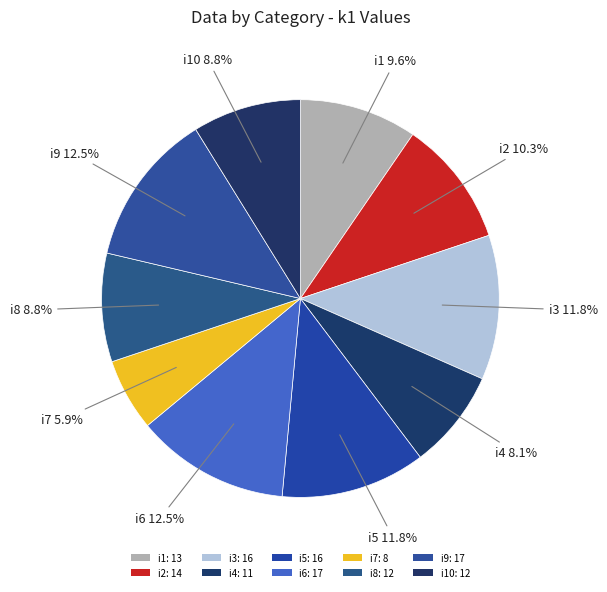

To the nearest percent, what is the difference between the largest and smallest slice percentages?

7%